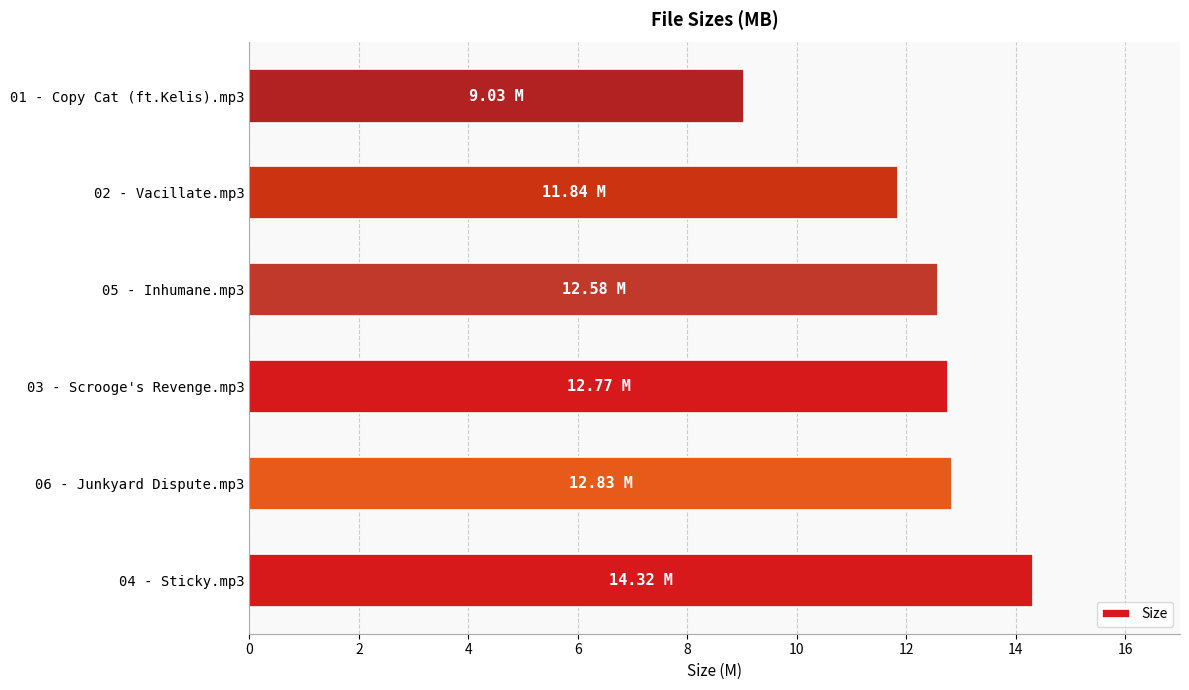

What is the change in value from 02 - Vacillate.mp3 to 01 - Copy Cat (ft.Kelis).mp3?

-2.8